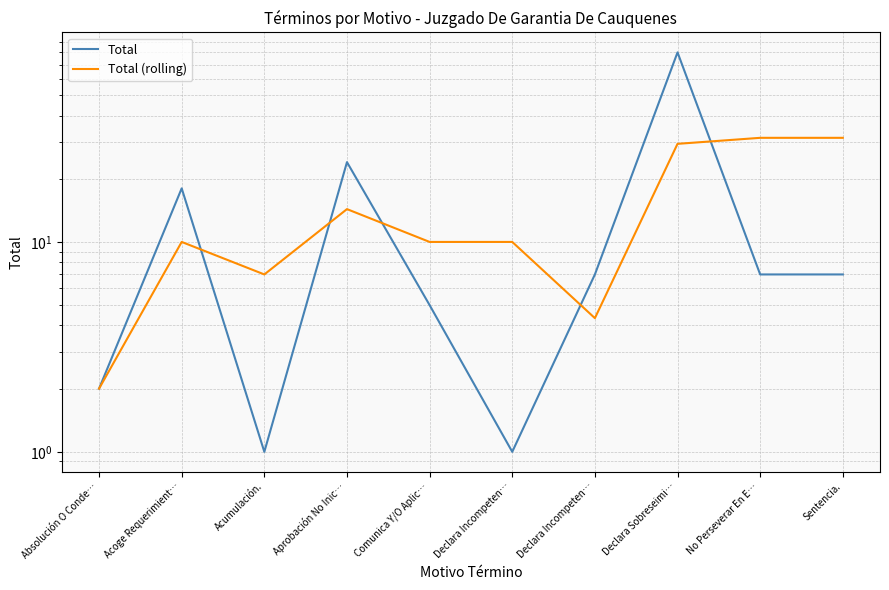

Does the chart display data point markers on the line(s)?

No